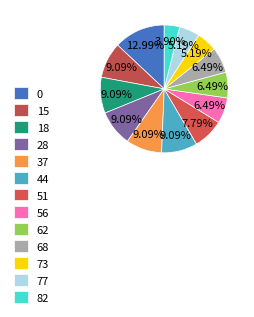

How many segments does this pie chart have?

13